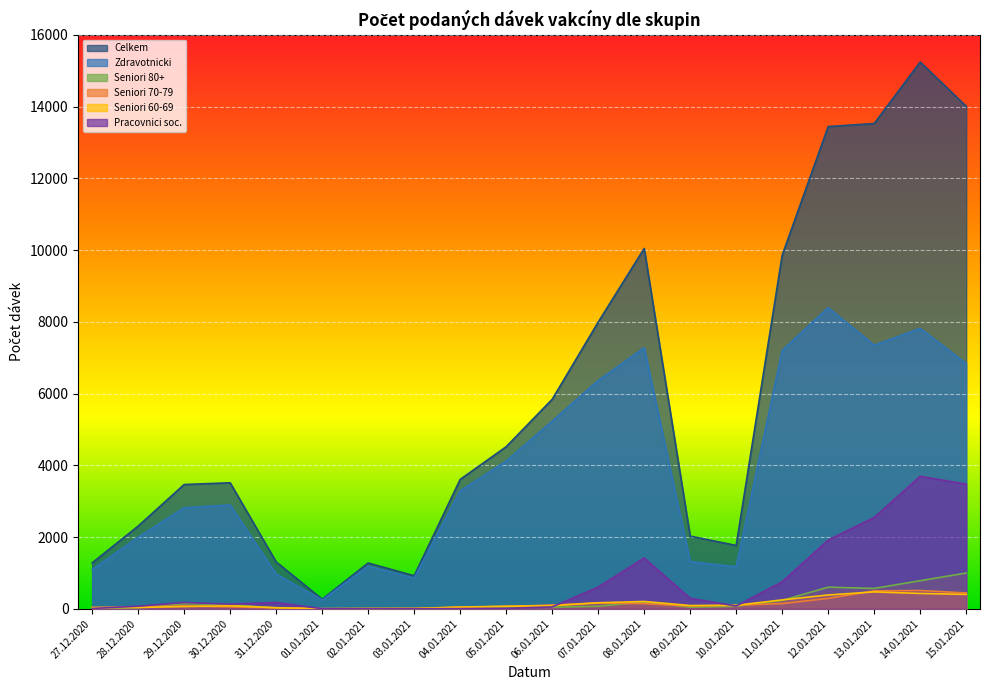

What are all the series names shown in the legend?

Celkem, Zdravotnicki, Seniori 80+, Seniori 70-79, Seniori 60-69, Pracovnici soc.